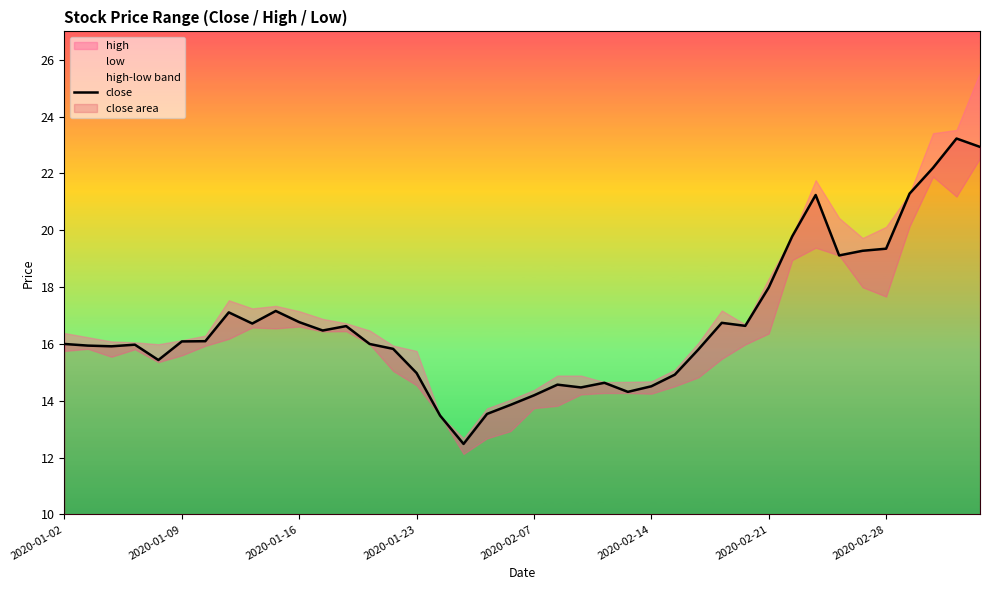

True or false: the data has more than 1 interior local peaks.

True